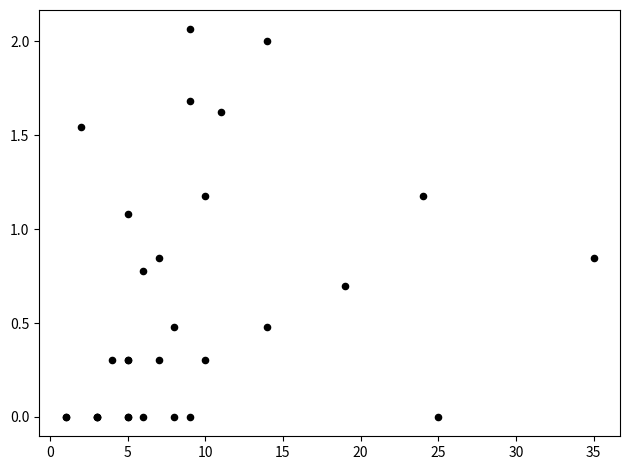

What Y value in the scatter plot is closest to 1?

1.1